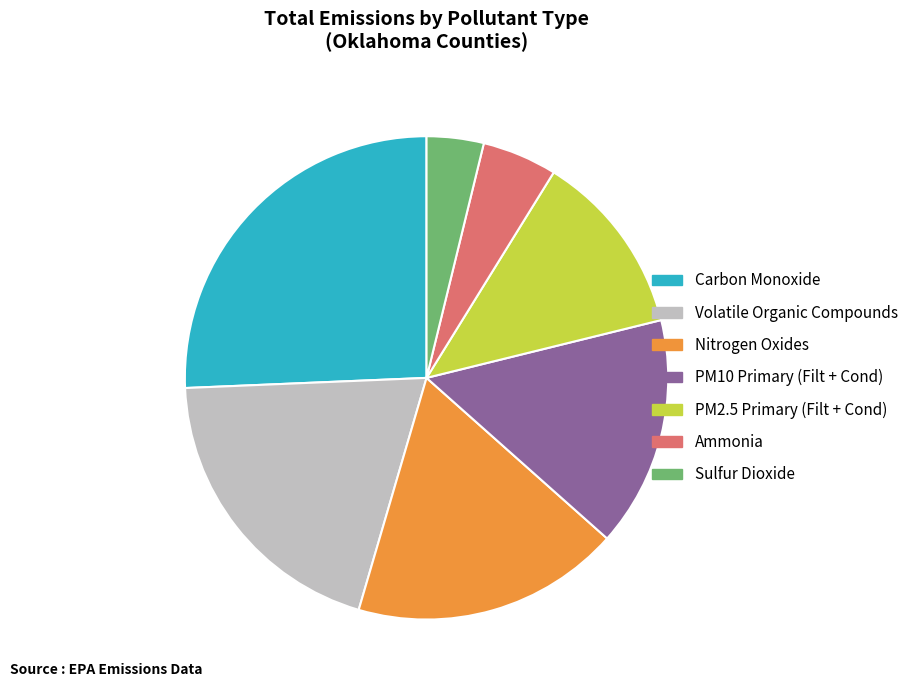

Is the sum of PM2.5 Primary (Filt + Cond) and Nitrogen Oxides greater than half?

No